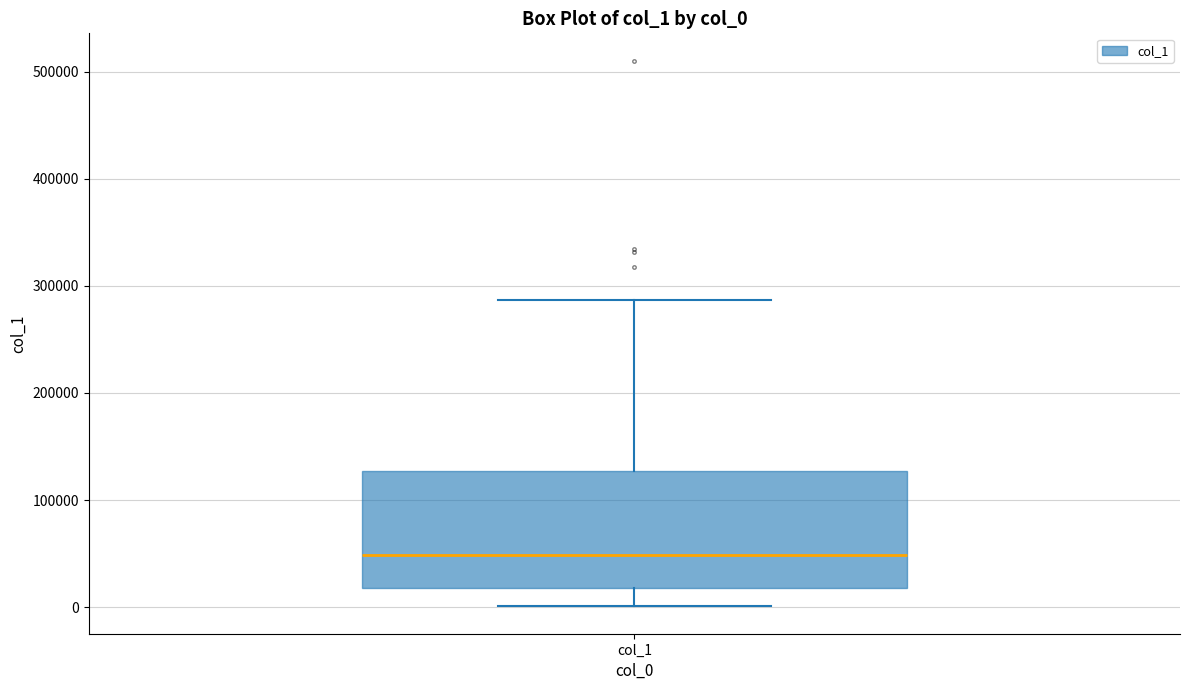

Transcribe this box plot: give where the median line is, the range the box spans, and where the two whiskers end, as read against the y-axis. The values are not printed on the chart, so give them approximately, as read against the axis.

median 50000, box 20000 to 130000, whiskers 0 to 290000